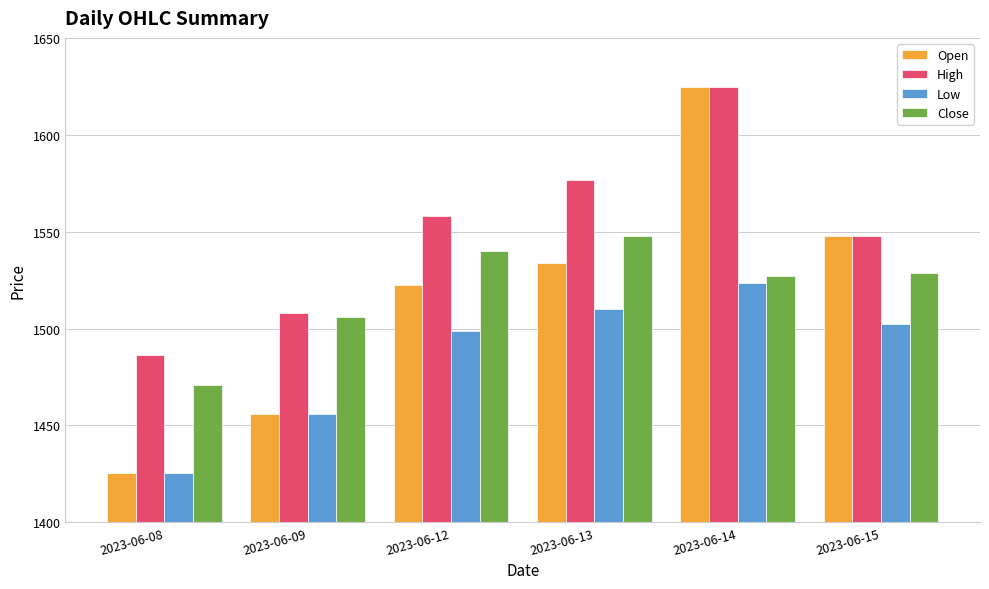

Rank the series at 2023-06-12 from highest to lowest value.

High, Close, Open, Low